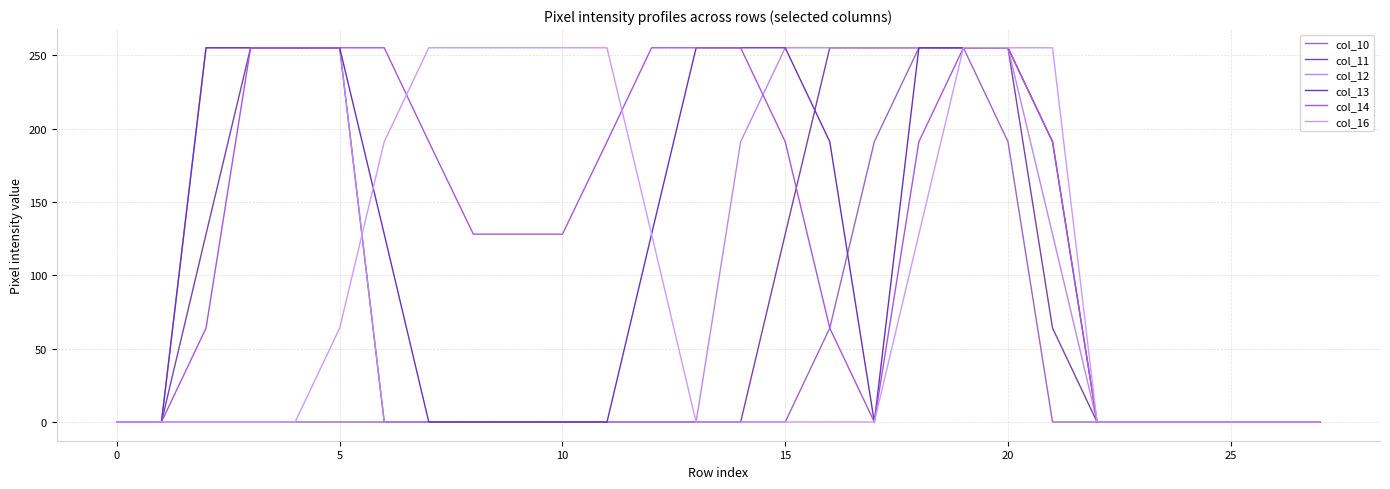

How many values in the col_16 series exceed 0?

12